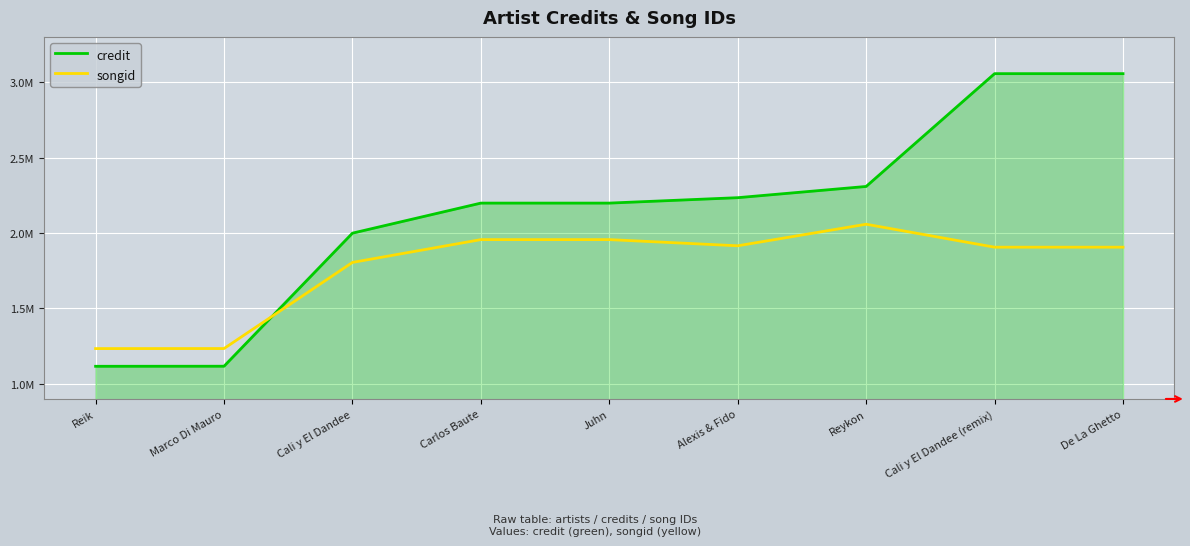

Does the chart have visible grid lines?

Yes